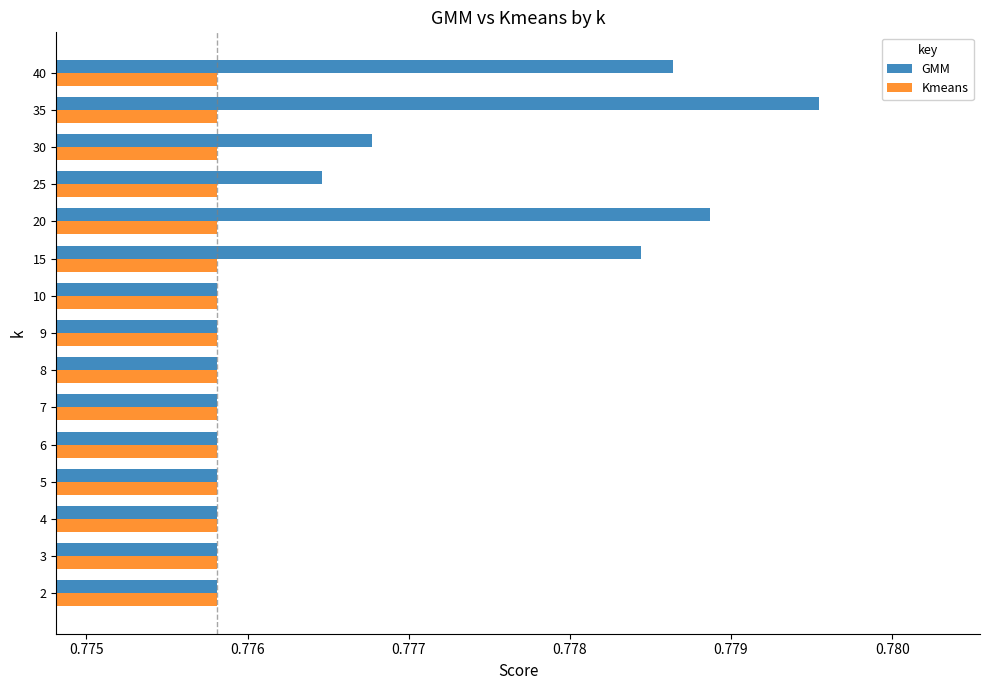

True or false: Kmeans has a value of 1.0 at 5.

False